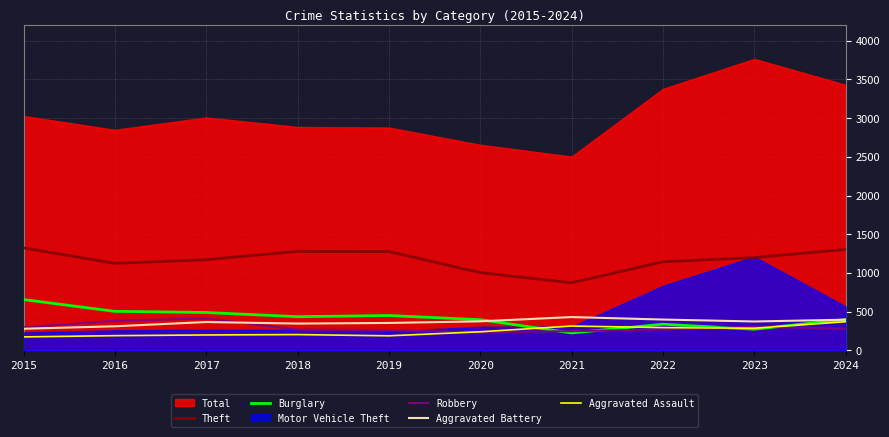

What is the value of the Aggravated Battery point at the 9th from the left?

374